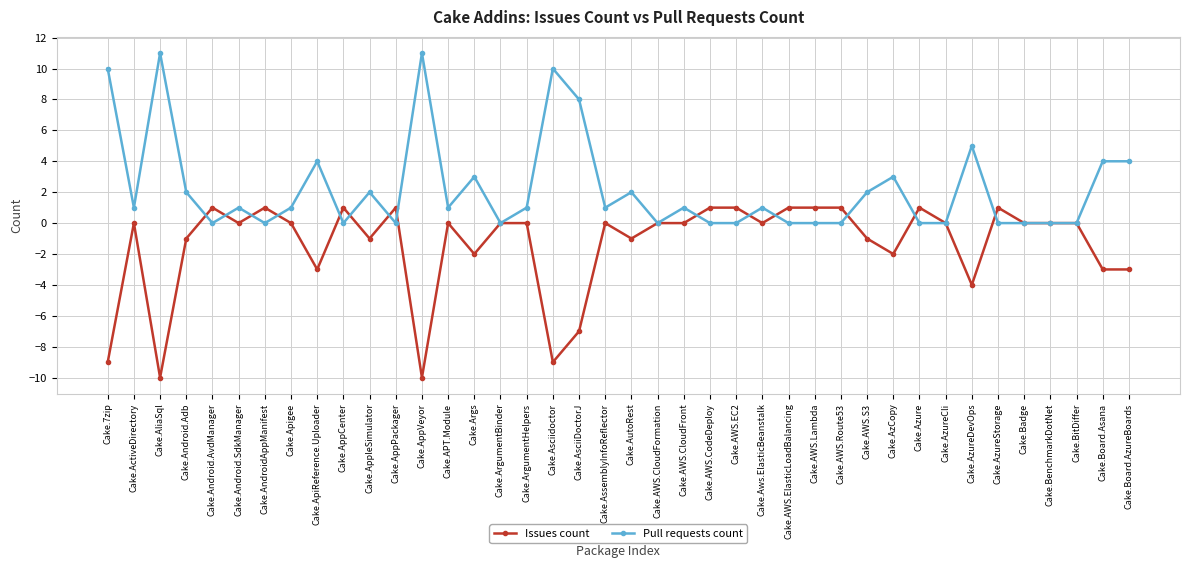

What is the smallest value displayed?

-10